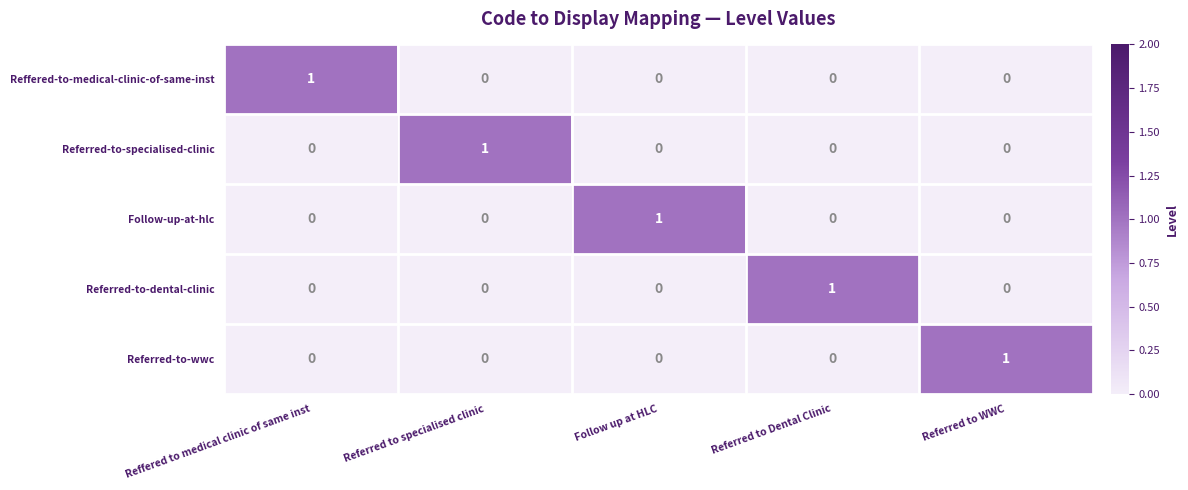

Count the Referred-to-wwc values in the range 0 to 1.

5